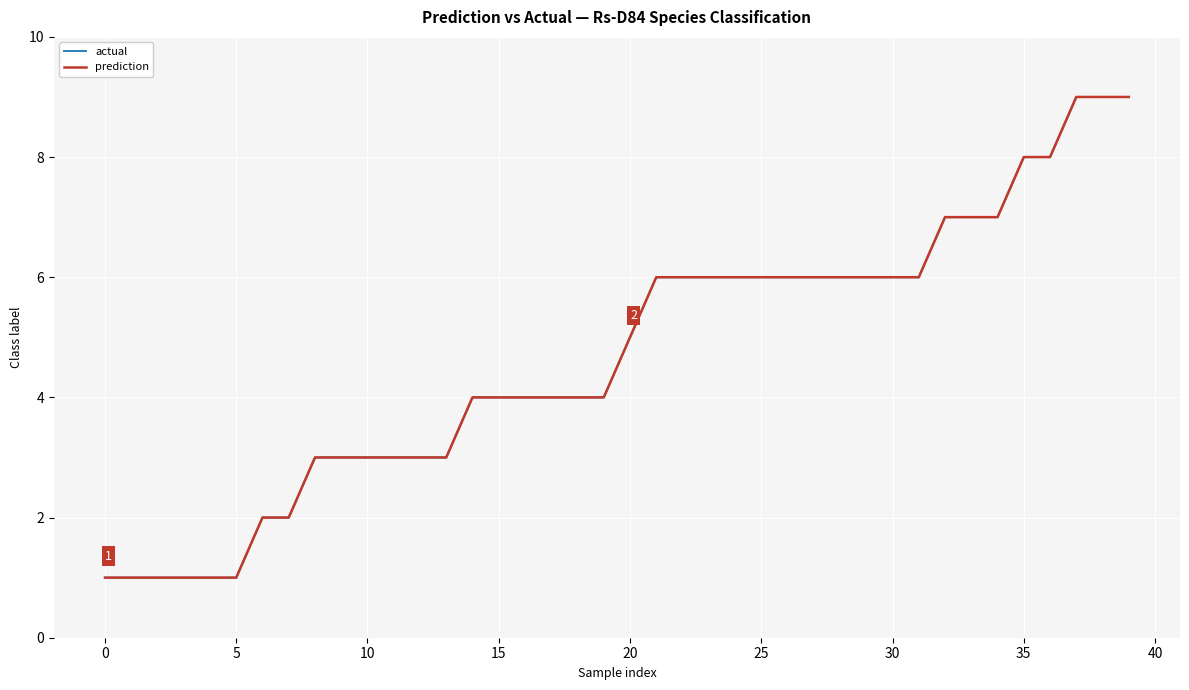

Does the chart have visible grid lines?

Yes